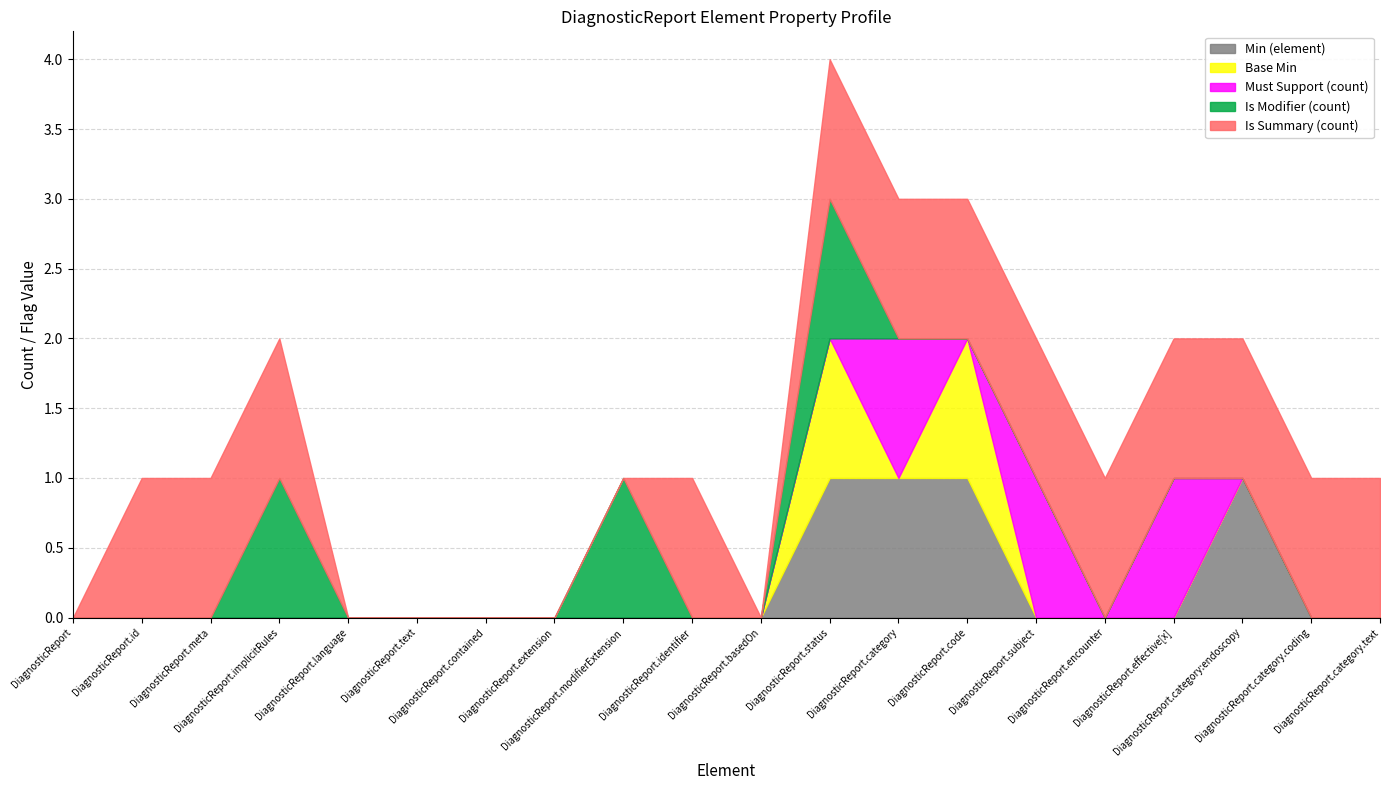

In Min (element), how many points are higher than both neighbors (excluding endpoints)?

1